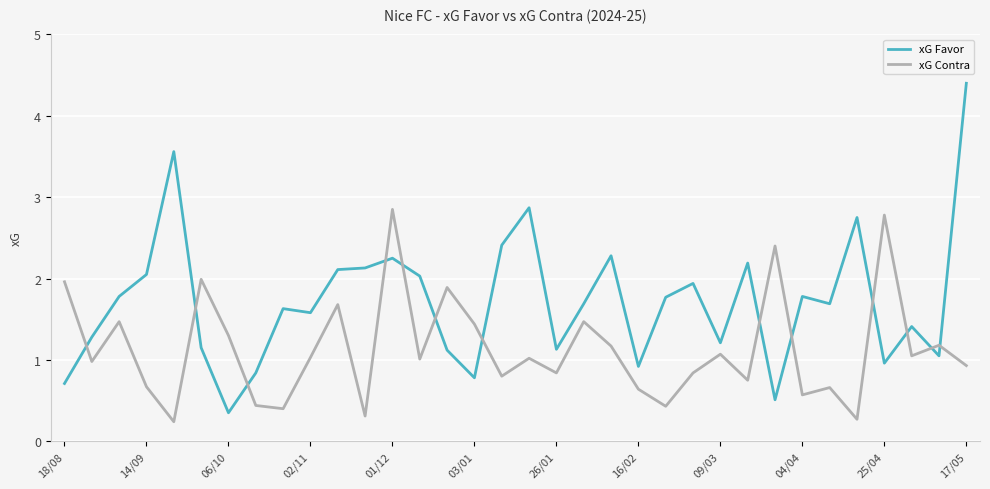

True or false: xG Favor and xG Contra cross at least once.

True